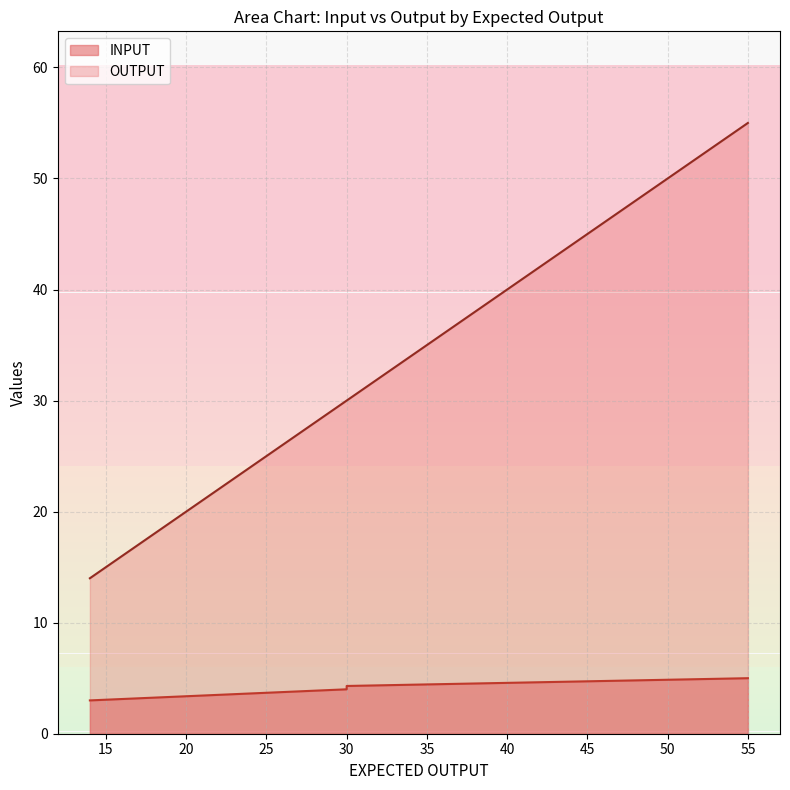

Is it true that INPUT equals 6.2 at 30?

False